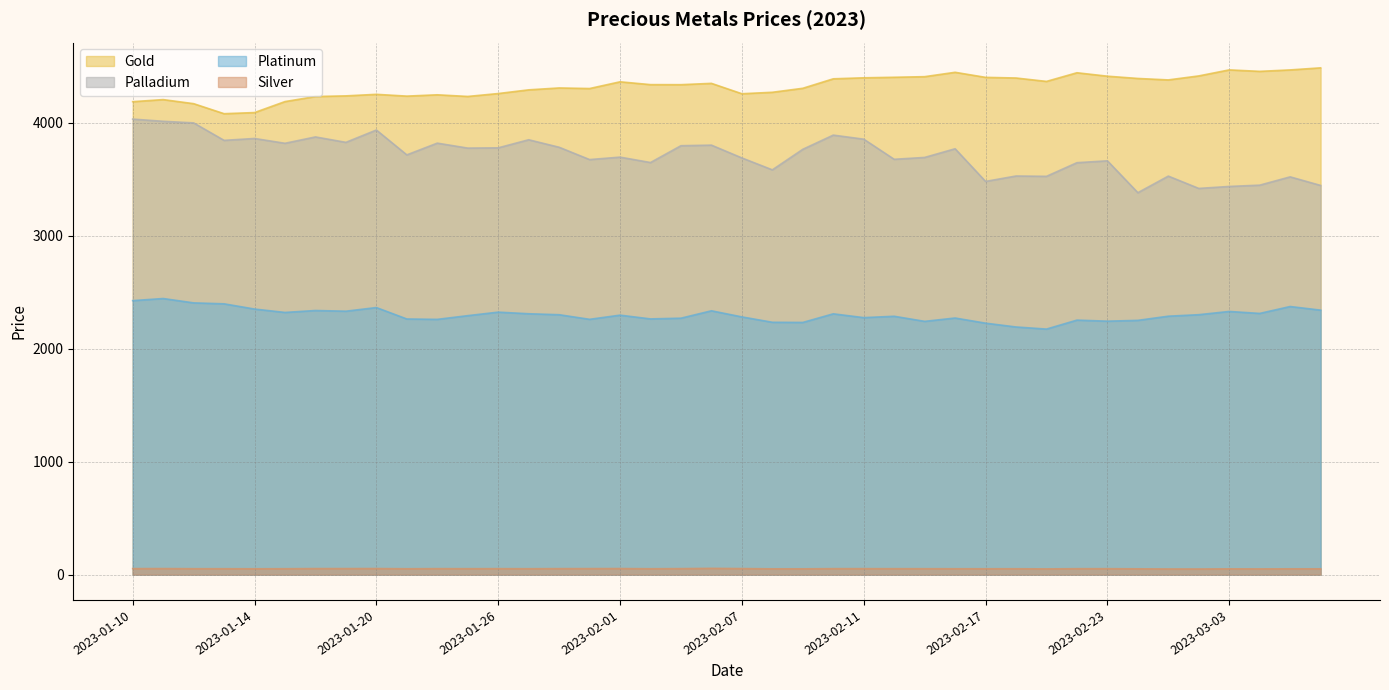

What is the difference between the maximum and minimum values in the gold series?

405.8